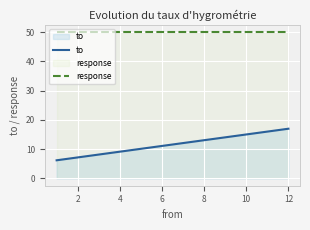

Which series has the largest total across all categories?

response